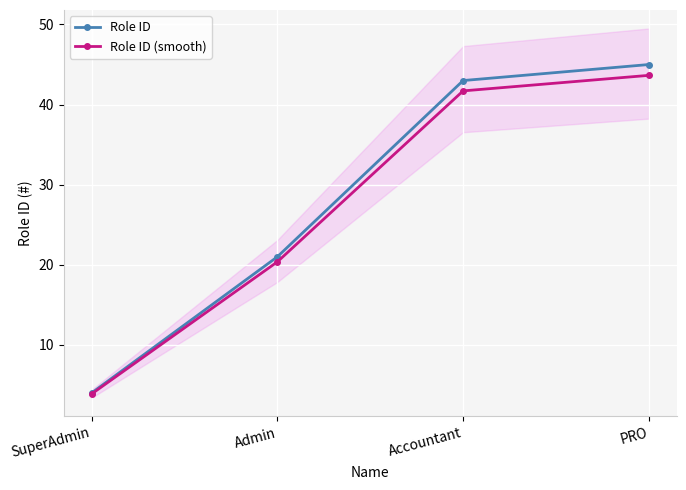

Which category has the highest value across all series?

PRO